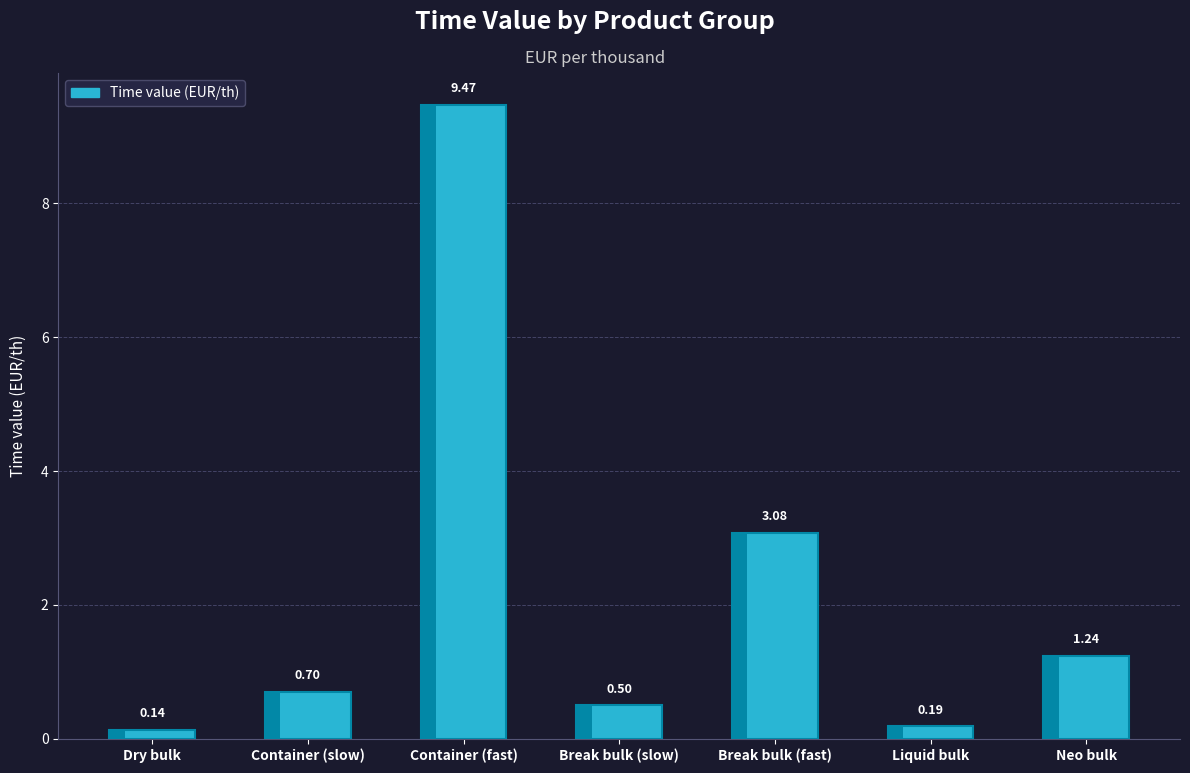

True or false: the data shows 0.4 at Neo bulk.

False